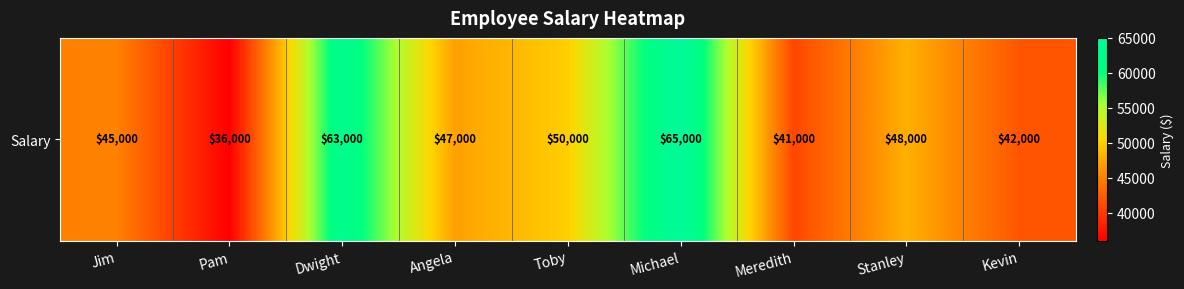

How many series are shown in this chart?

1